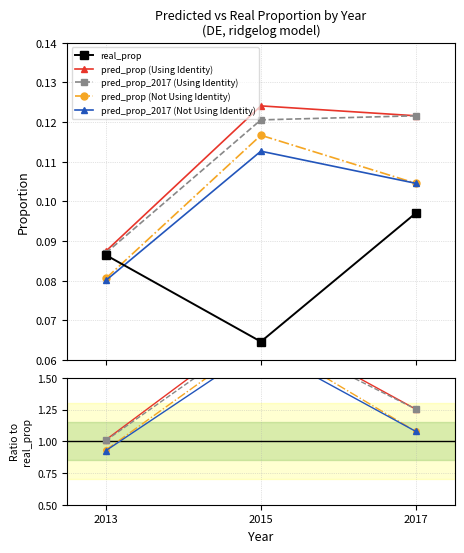

Which series changed the most between 2013 and 2015?

pred_prop (Using Identity)